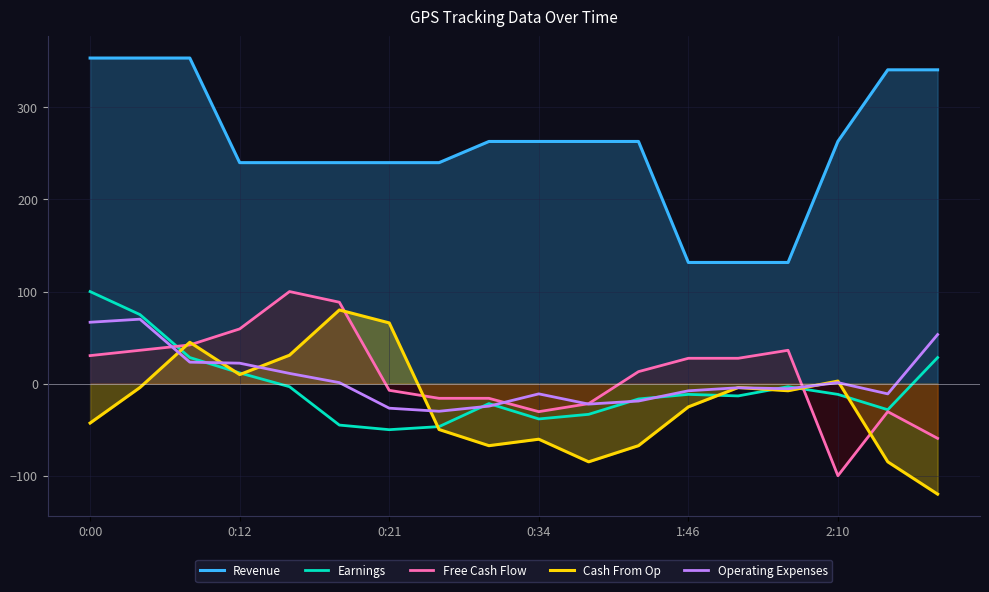

The Free Cash Flow series shows 59.4 at 0:12. True or false?

True